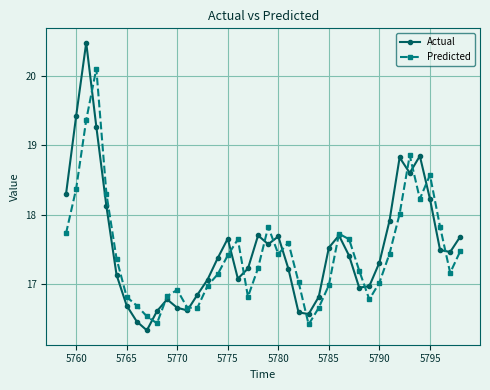

In Actual, how many points are higher than both neighbors (excluding endpoints)?

8